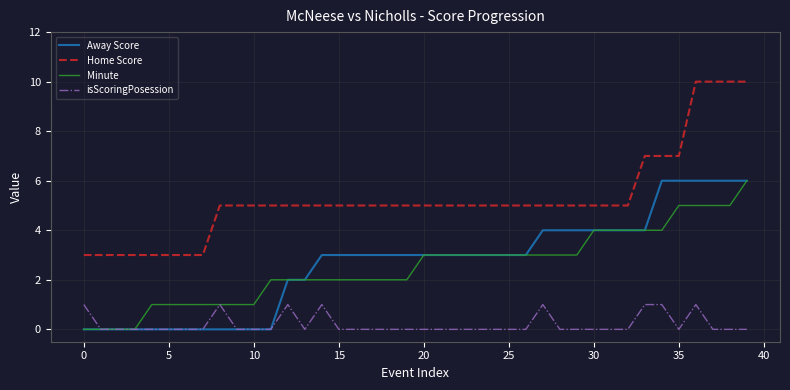

Which series has the largest total across all categories?

Home Score